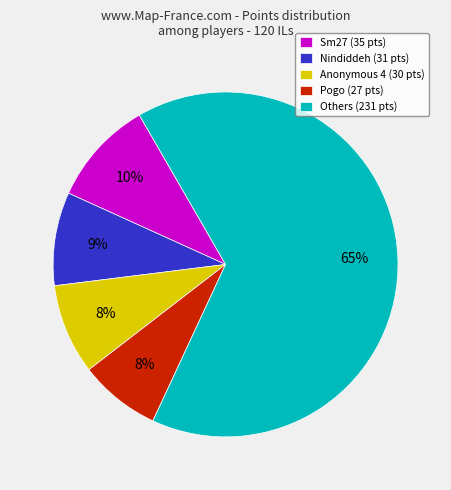

Approximately how many times larger is the value at Sm27 (35 pts) compared to Anonymous 4 (30 pts)?

1.2